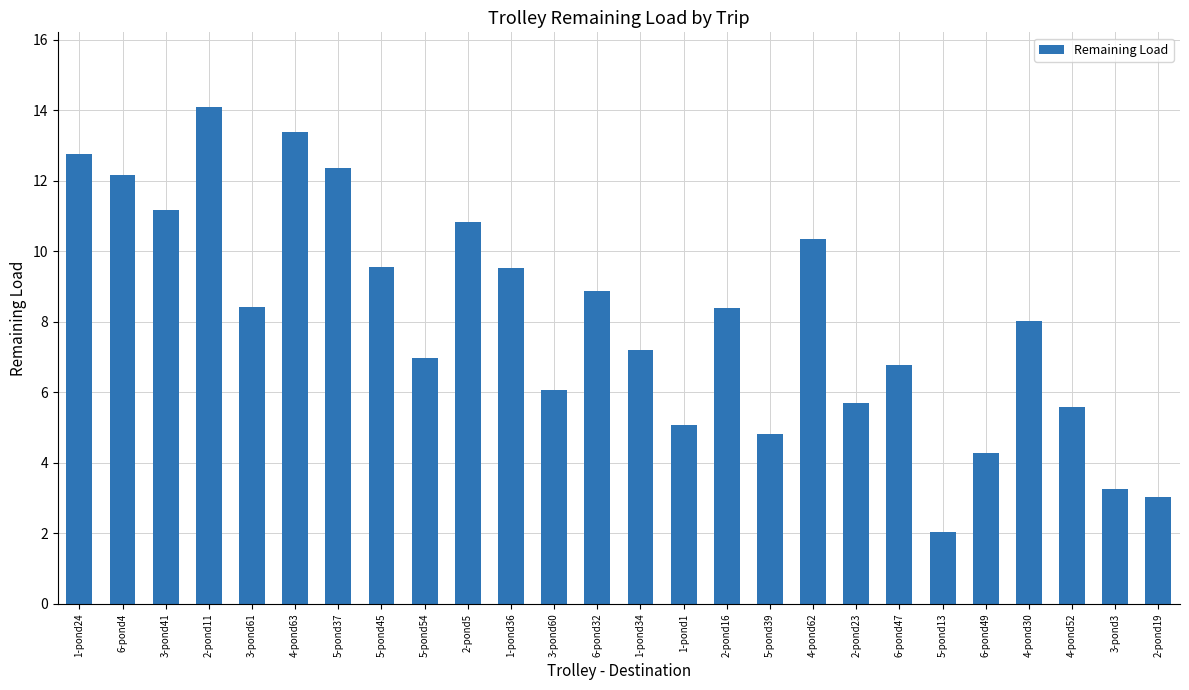

What is the change in value from 1-pond24 to 2-pond23?

-7.1